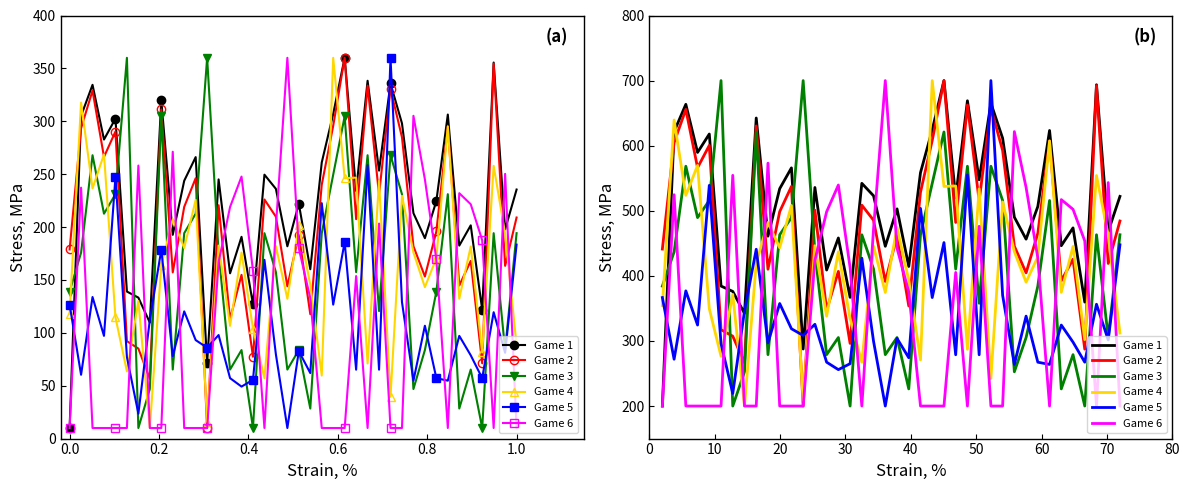

True or false: Game 5 has a value of 93.3 at 21.

False